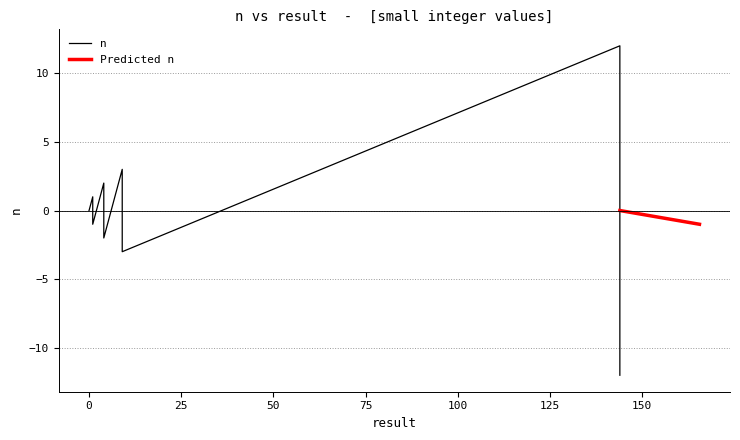

At which category does the data reach its first local valley?

1